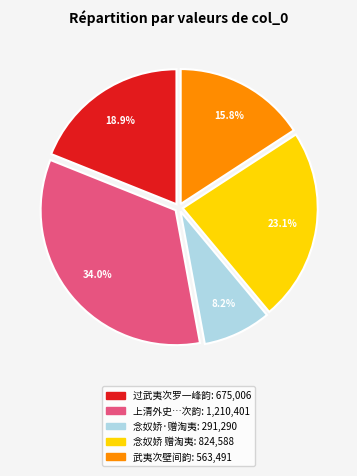

Is there a majority slice in this chart?

No